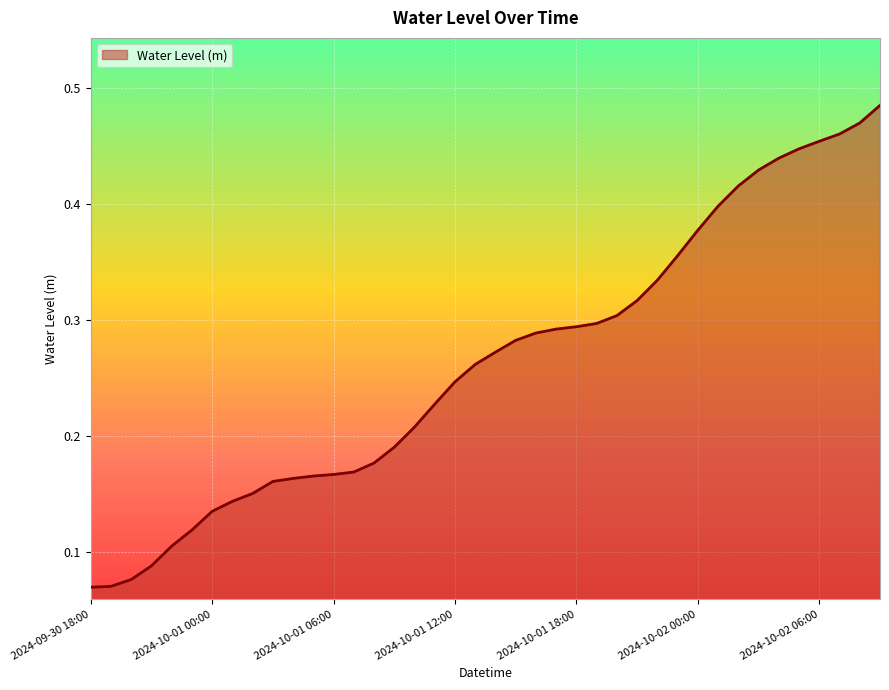

Reading right to left, extract all data points from this chart.

0.5	0.5	0.5	0.5	0.4	0.4	0.4	0.4	0.4	0.4	0.4	0.3	0.3	0.3	0.3	0.3	0.3	0.3	0.3	0.3	0.3	0.2	0.2	0.2	0.2	0.2	0.2	0.2	0.2	0.2	0.2	0.2	0.1	0.1	0.1	0.1	0.1	0.1	0.1	0.1